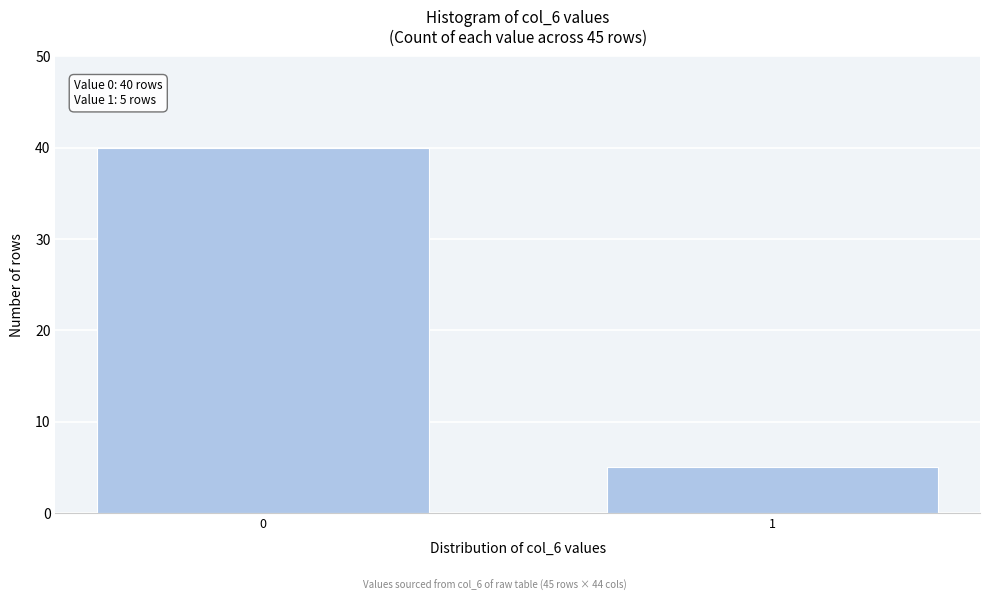

Reading left to right, transcribe all the data shown in this chart.

0=40	1=5